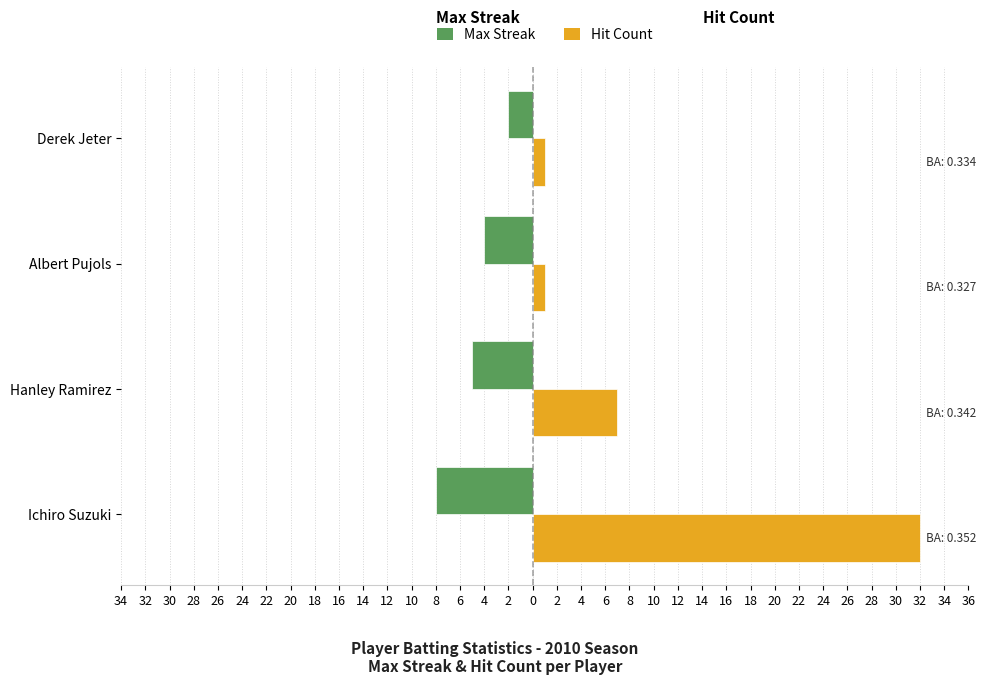

List the series in order of their peak value, lowest first.

Max Streak, Hit Count